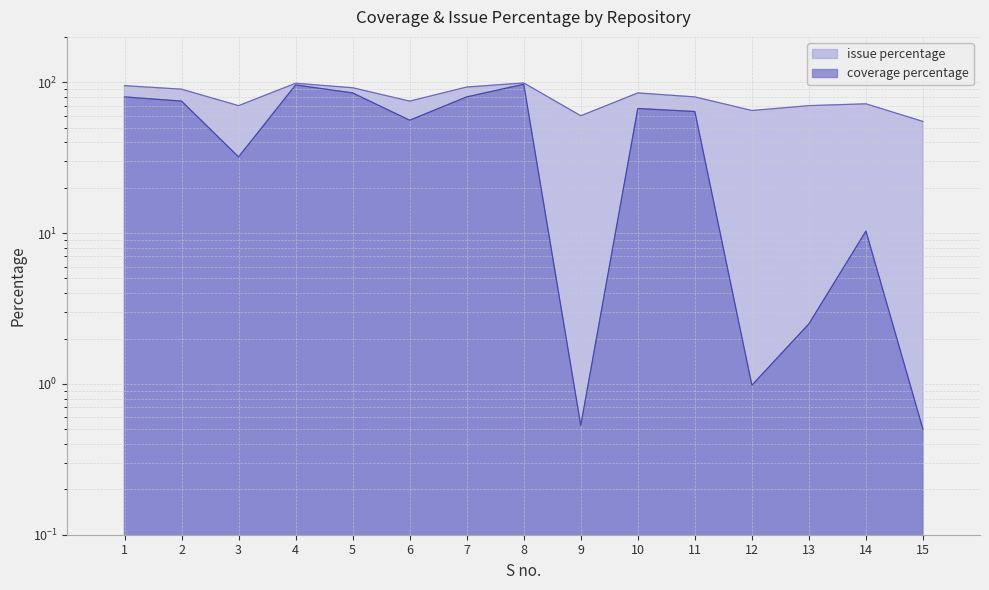

The coverage percentage series shows 75.0 at 2. True or false?

True